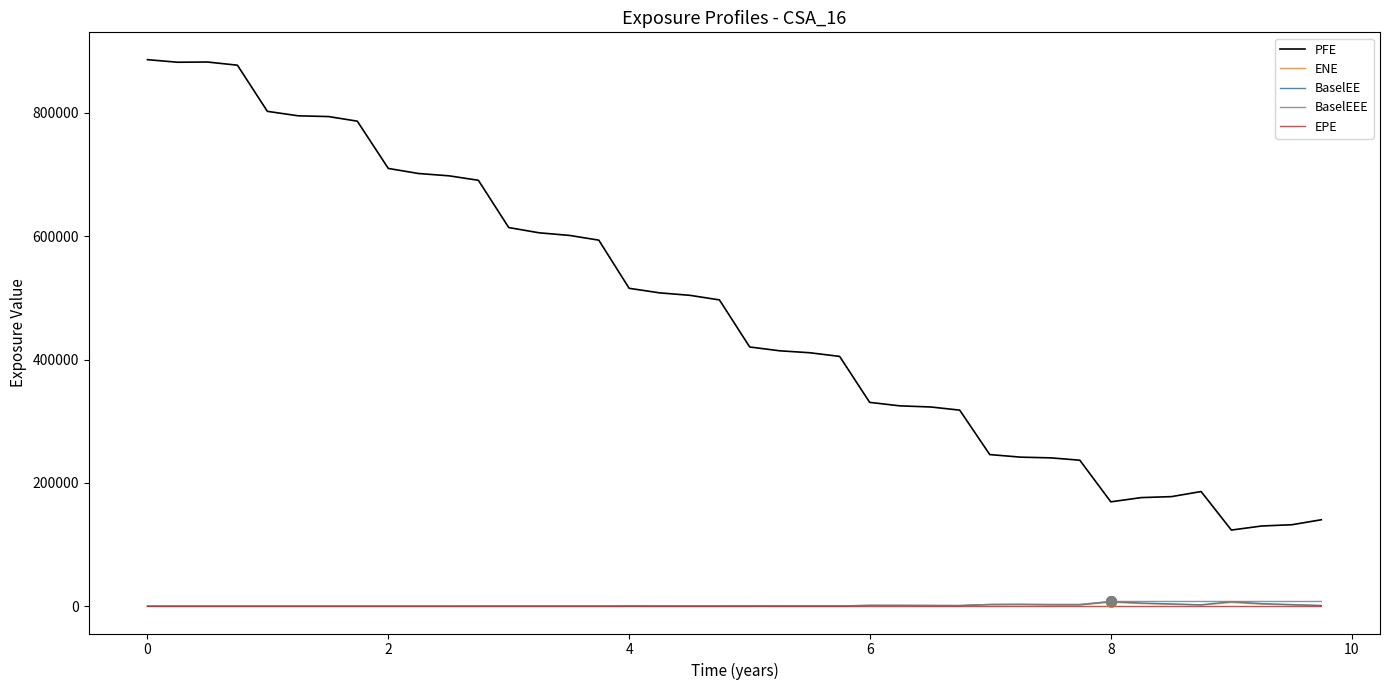

What is the highest value of the PFE series?

886393.0